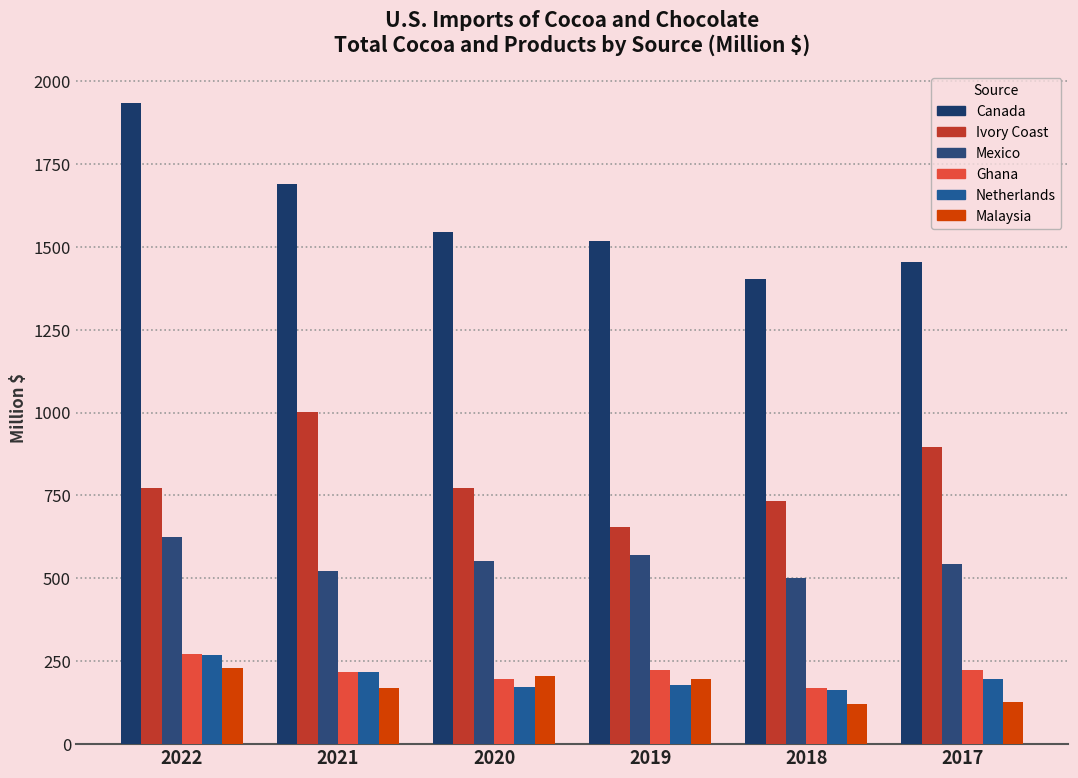

How many values in the Ivory Coast series exceed 773?

3